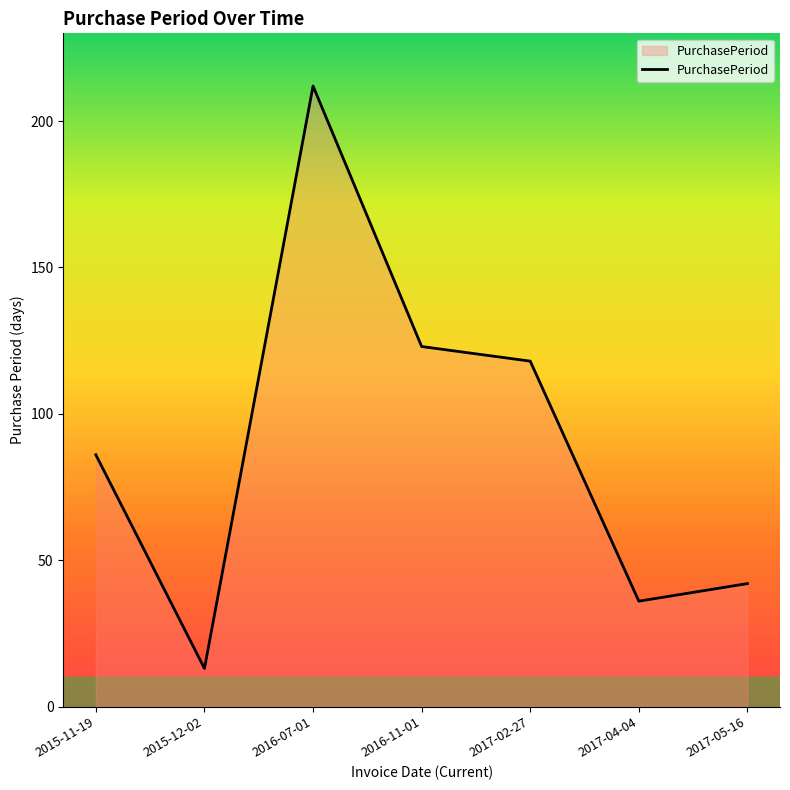

What is the difference between the values at 2017-04-04 and 2015-12-02?

23